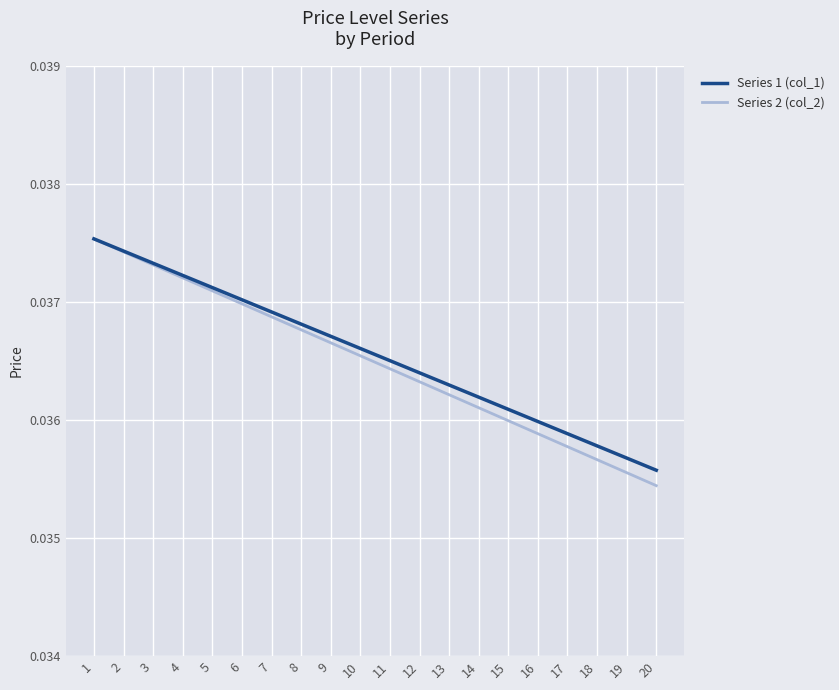

What is the sum of the Series 1 (col_1) values at 3 and 19?

0.1